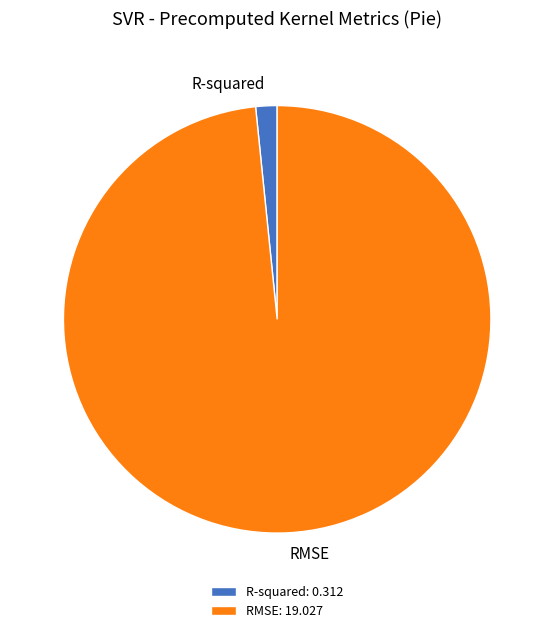

Rank the categories by value from highest to lowest.

RMSE, R-squared